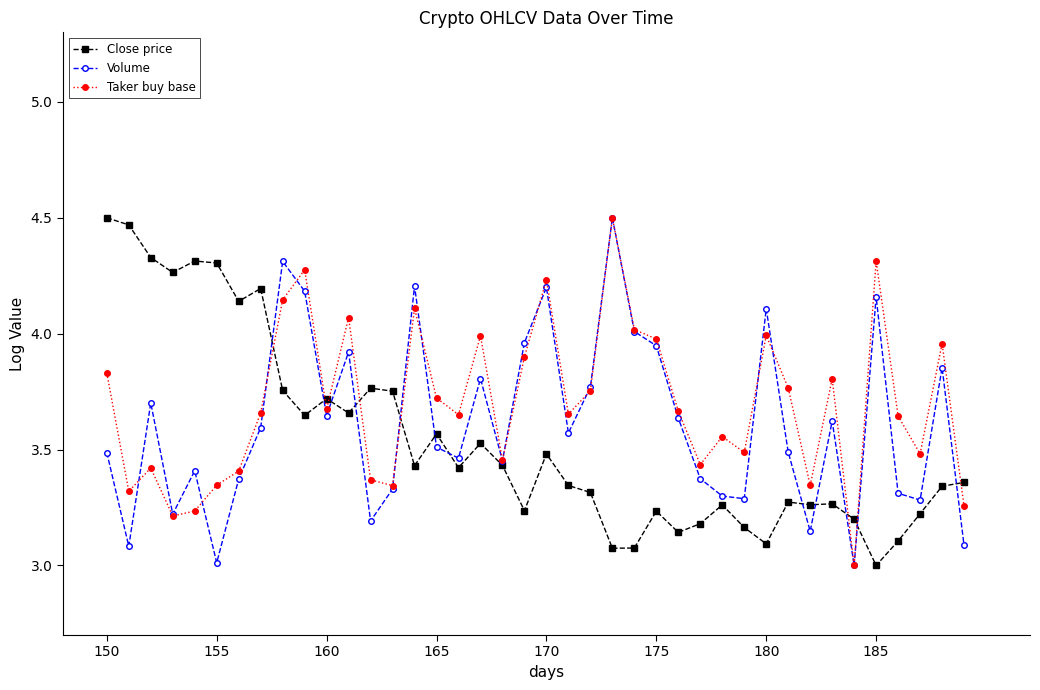

Which series has the largest total across all categories?

Taker buy base